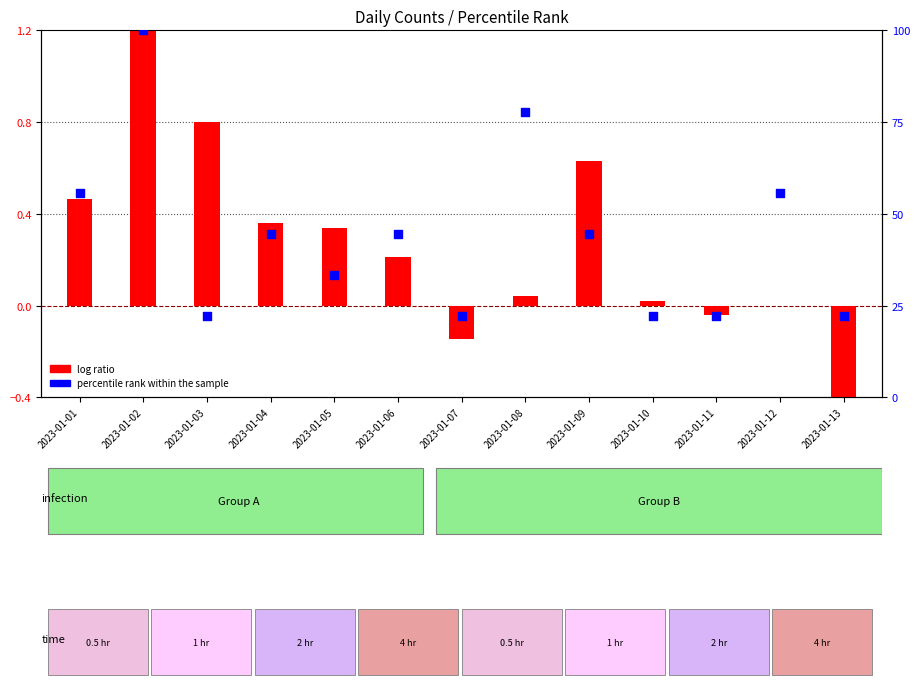

What is the change in value from 2023-01-01 to 2023-01-08?

+22.2